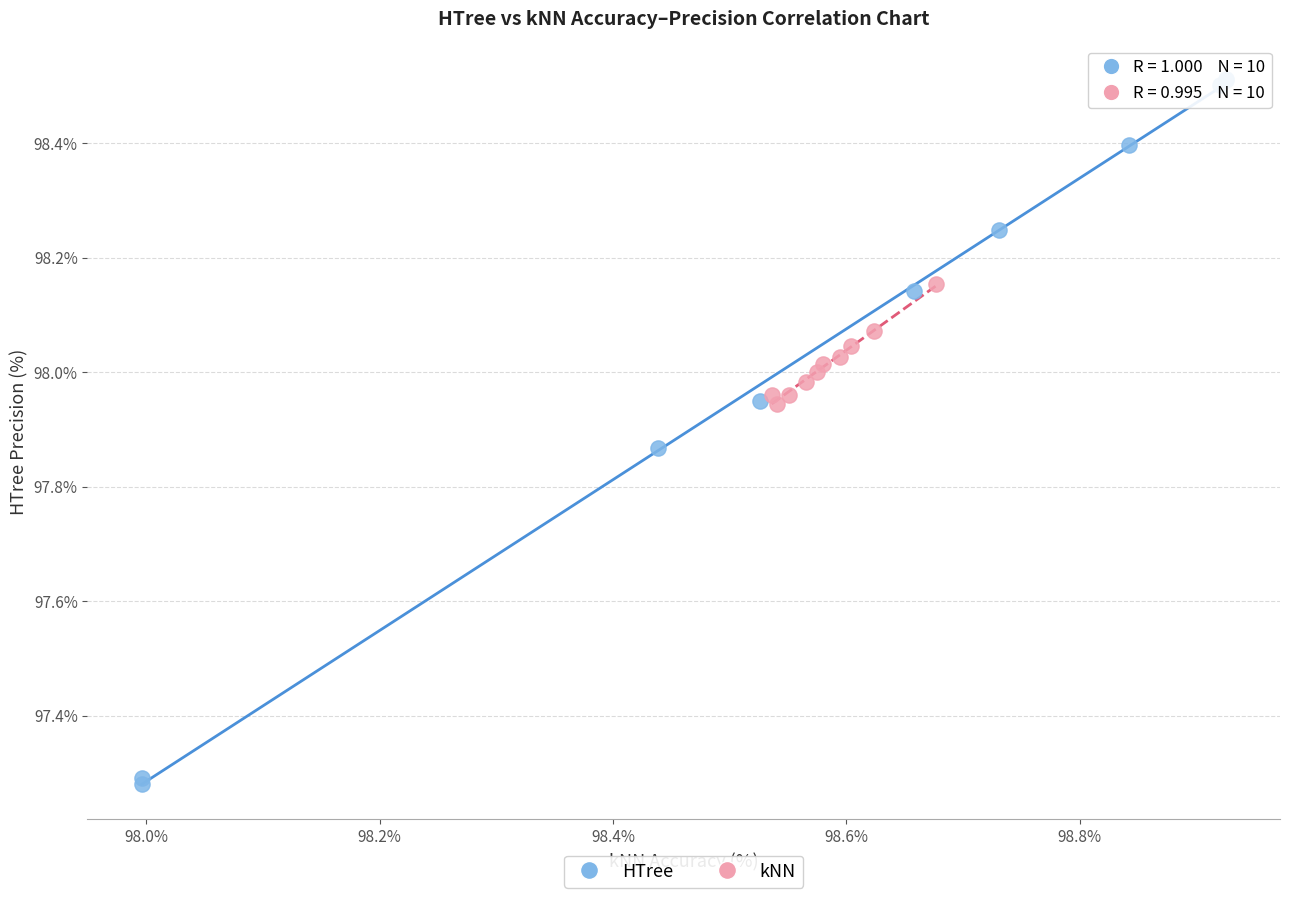

Which series contains the lowest Y value?

HTree